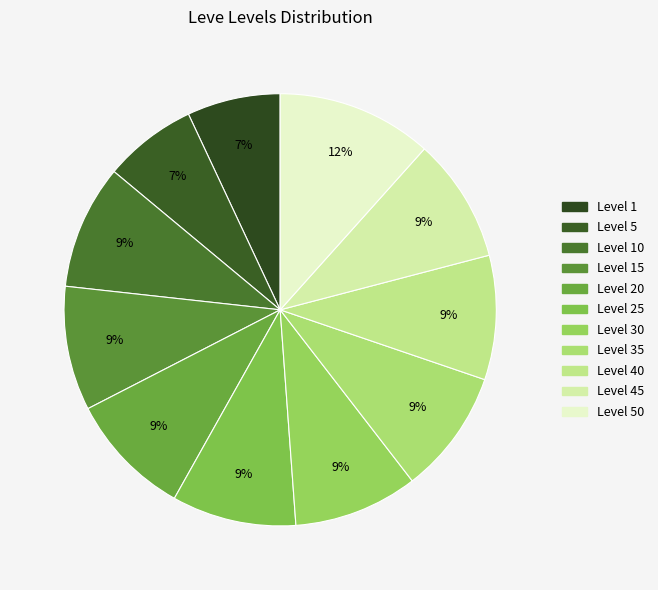

How many slices are in this pie chart?

11